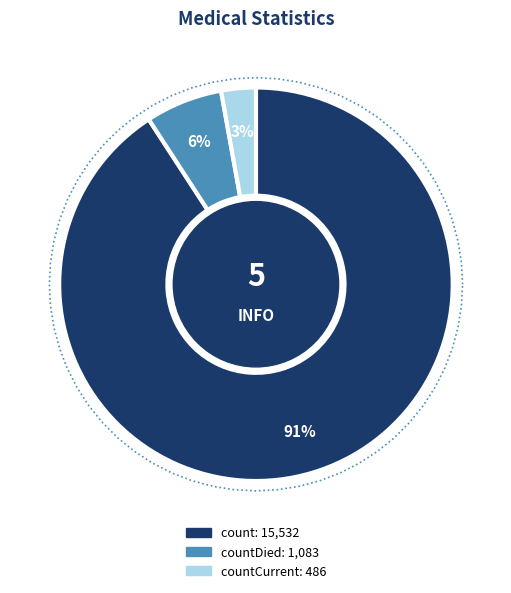

To the nearest percent, what portion does count represent?

91%